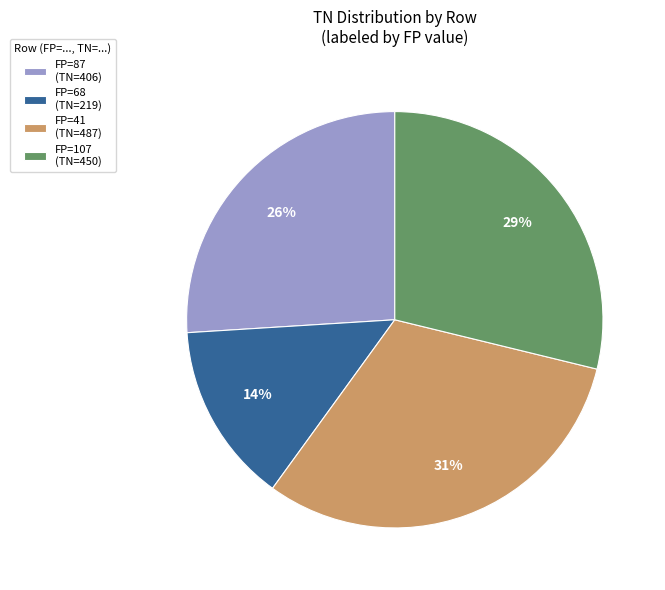

Between FP=68 (TN=219) and FP=87 (TN=406), which is larger?

FP=87 (TN=406)